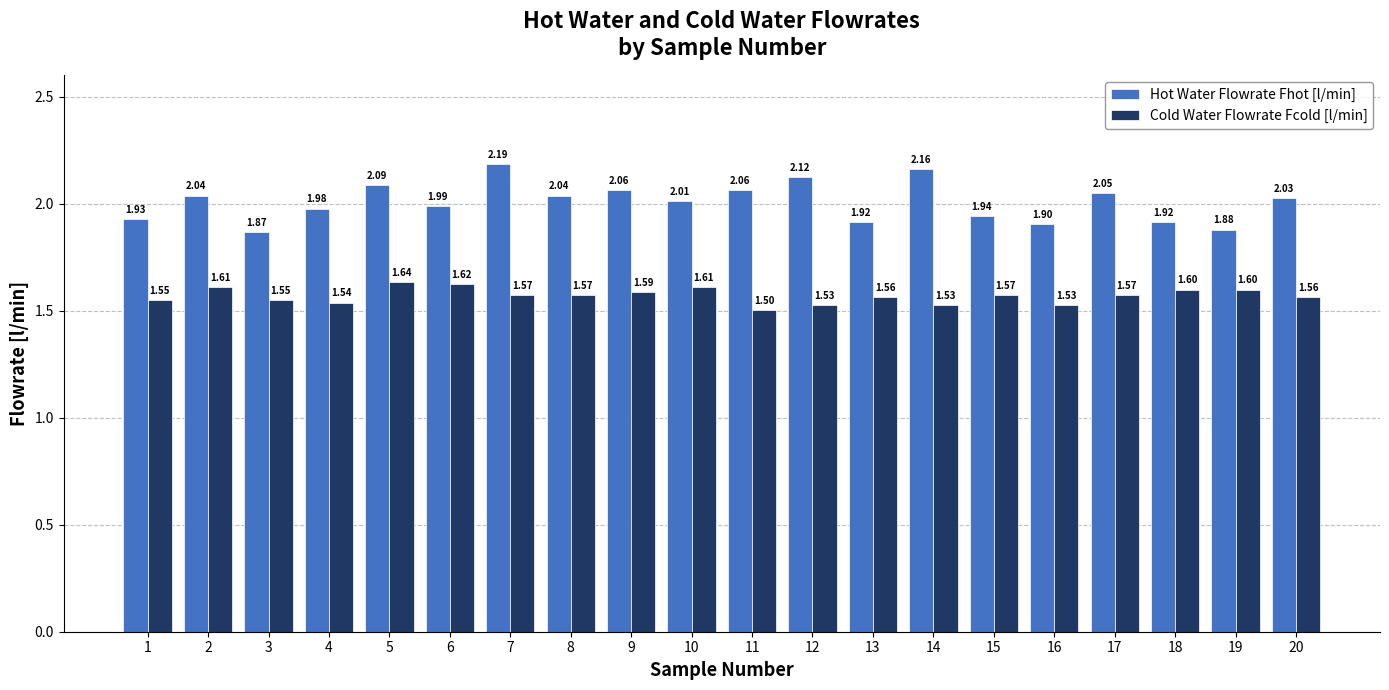

What are all the series names shown in the legend?

Hot Water Flowrate Fhot [l/min], Cold Water Flowrate Fcold [l/min]